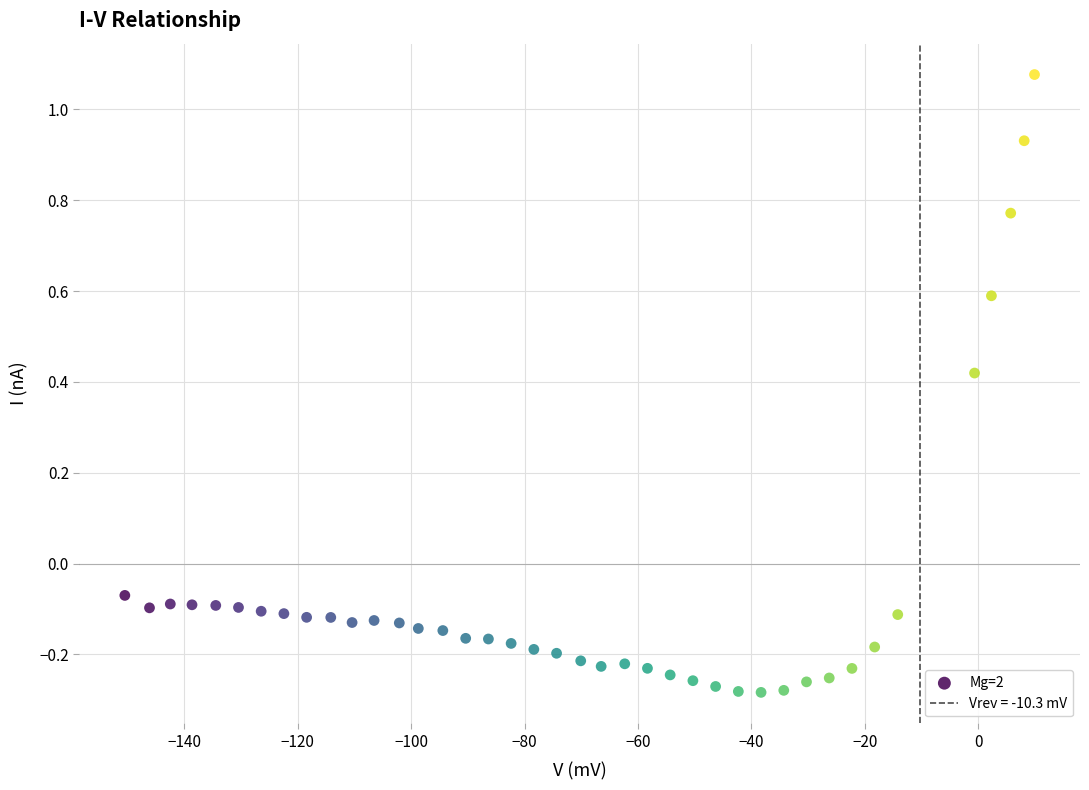

What is the range of Y values (max minus min)?

1.4